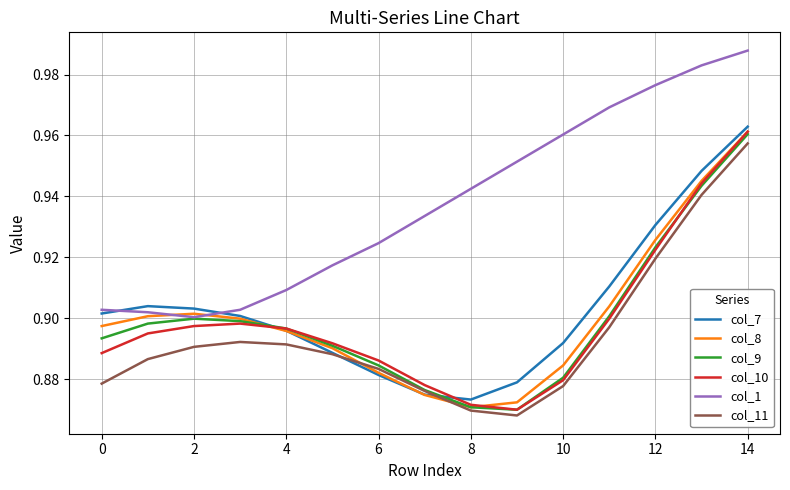

What is the difference between the maximum and second lowest values in the col_7 series?

0.1